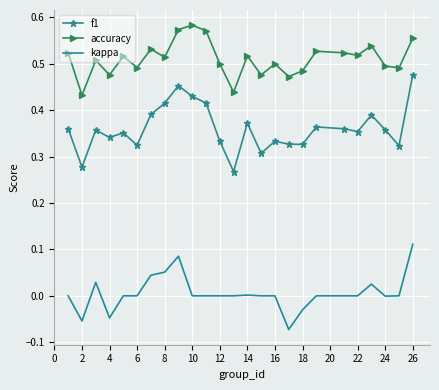

List the series in order of their overall mean, highest first.

accuracy, f1, kappa